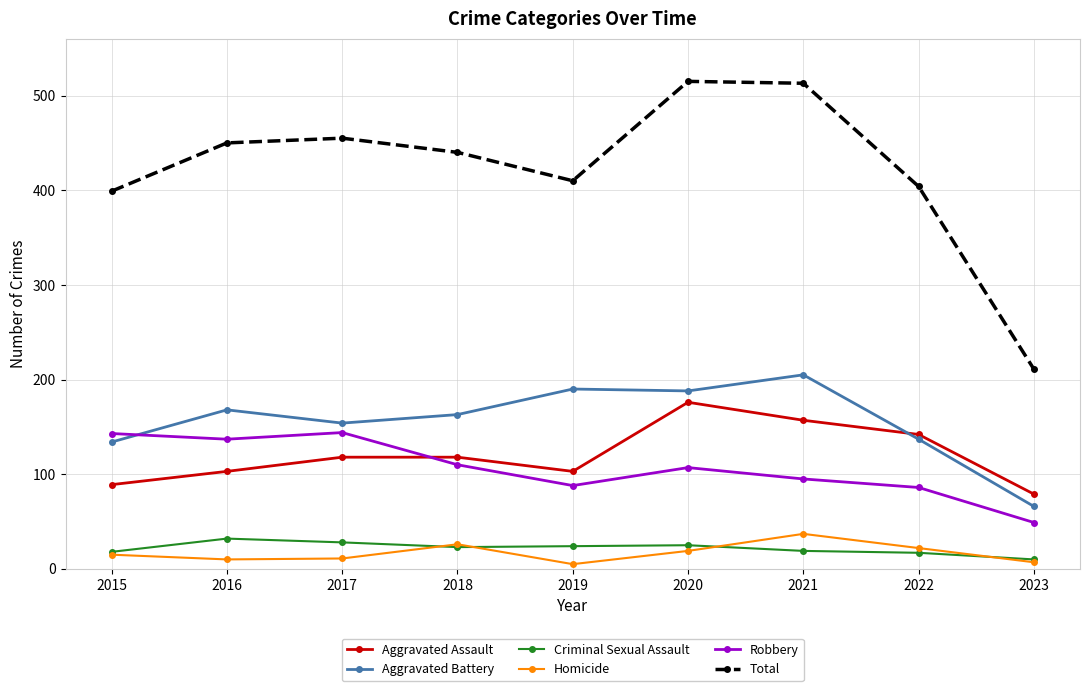

Which series has the largest total across all categories?

Total